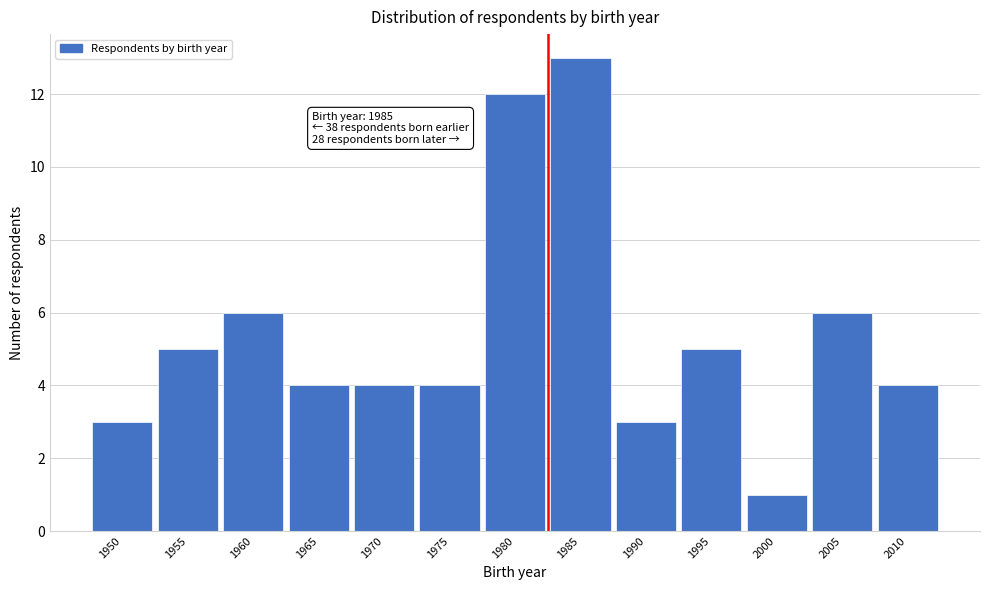

Reading left to right, list all the values displayed in this chart.

1950=3	1955=5	1960=6	1965=4	1970=4	1975=4	1980=12	1985=13	1990=3	1995=5	2000=1	2005=6	2010=4